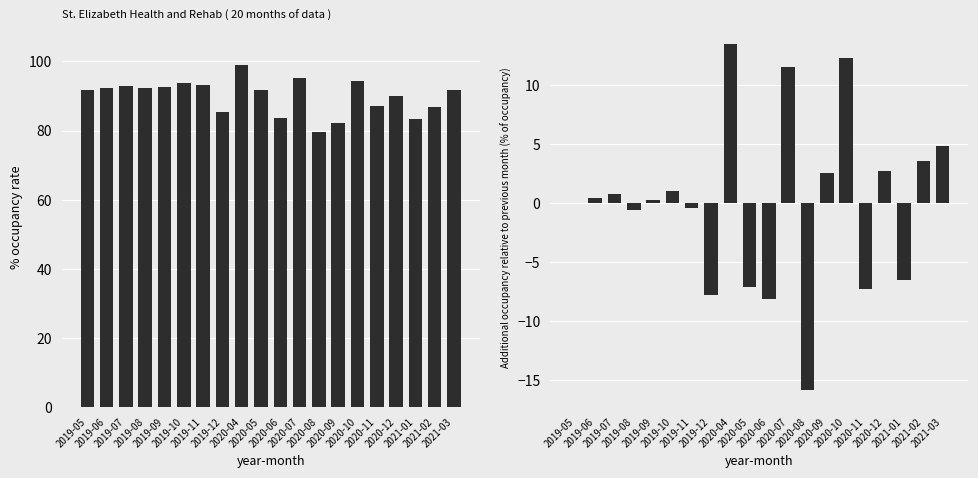

What is the sum of the occupancy values at 2020-08 and 2020-12?

169.4